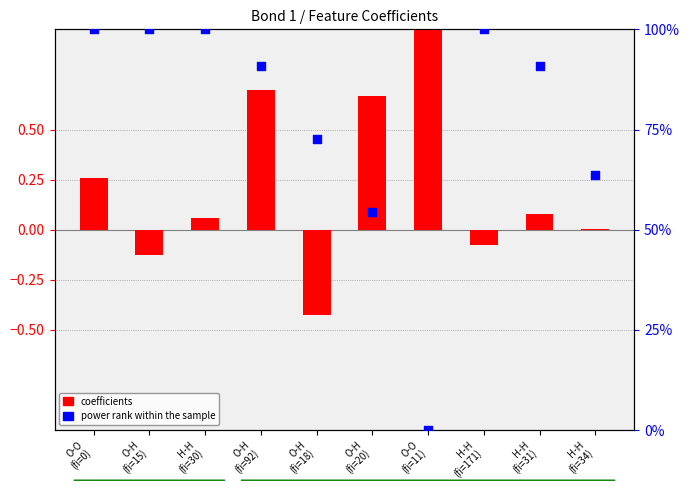

At which category is the sum across all series the highest?

O-O
(fi=0)